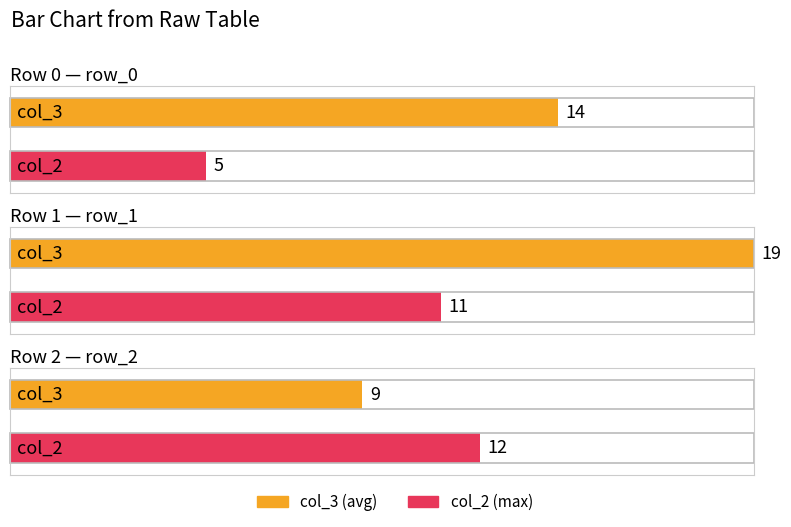

At which label is col_3 closest to 14?

row_0